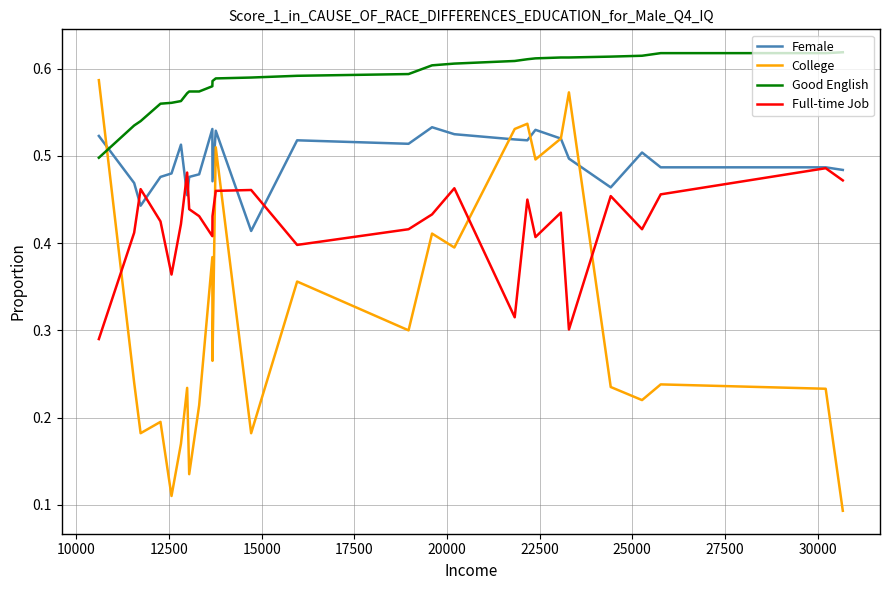

Which series has the widest spread of values?

College